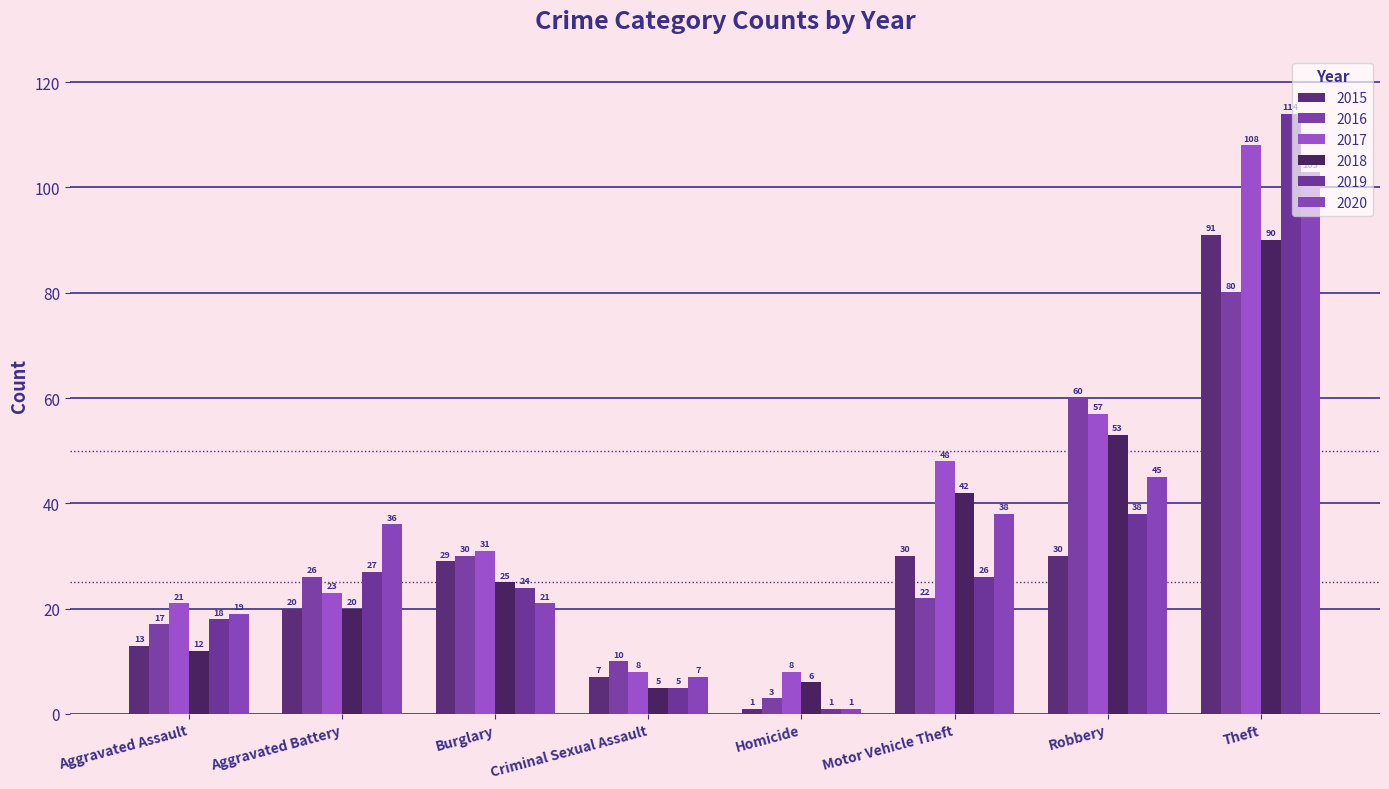

At which label does 2018 reach its peak?

Theft